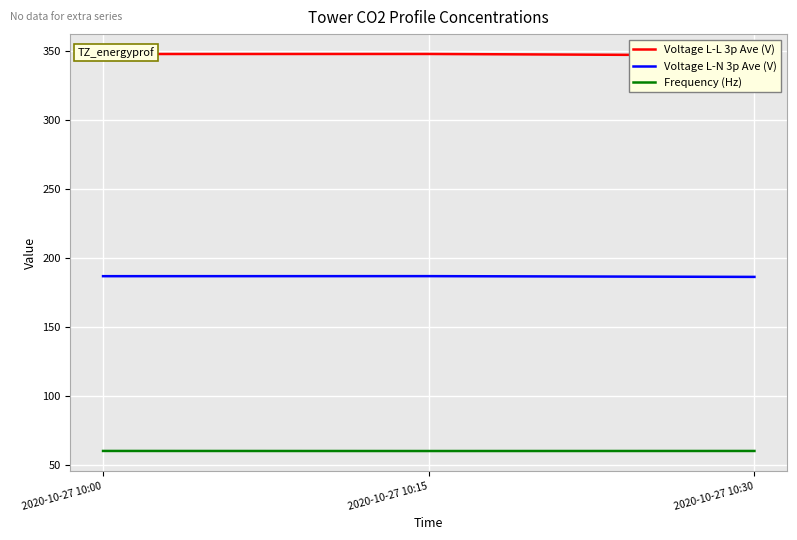

Which has a higher value, 2020-10-27 10:30 or 2020-10-27 10:15?

2020-10-27 10:15